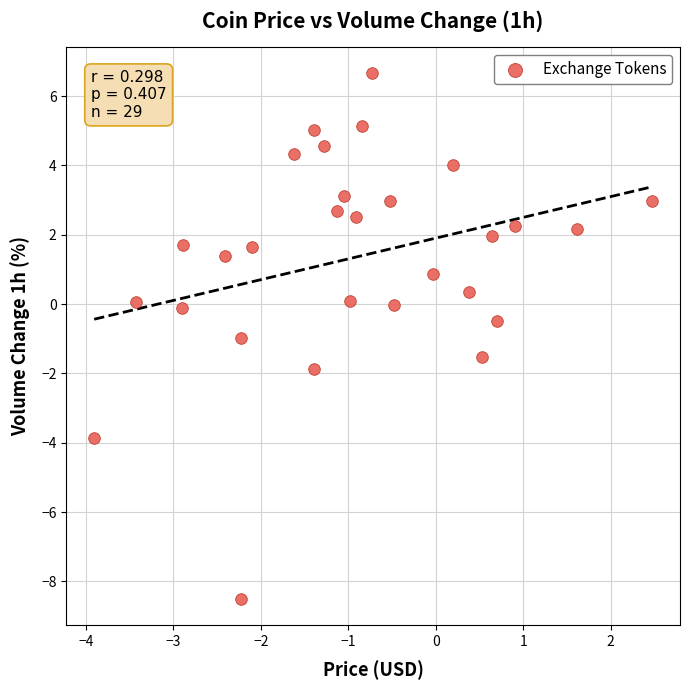

What is the range of Y values (max minus min)?

15.2